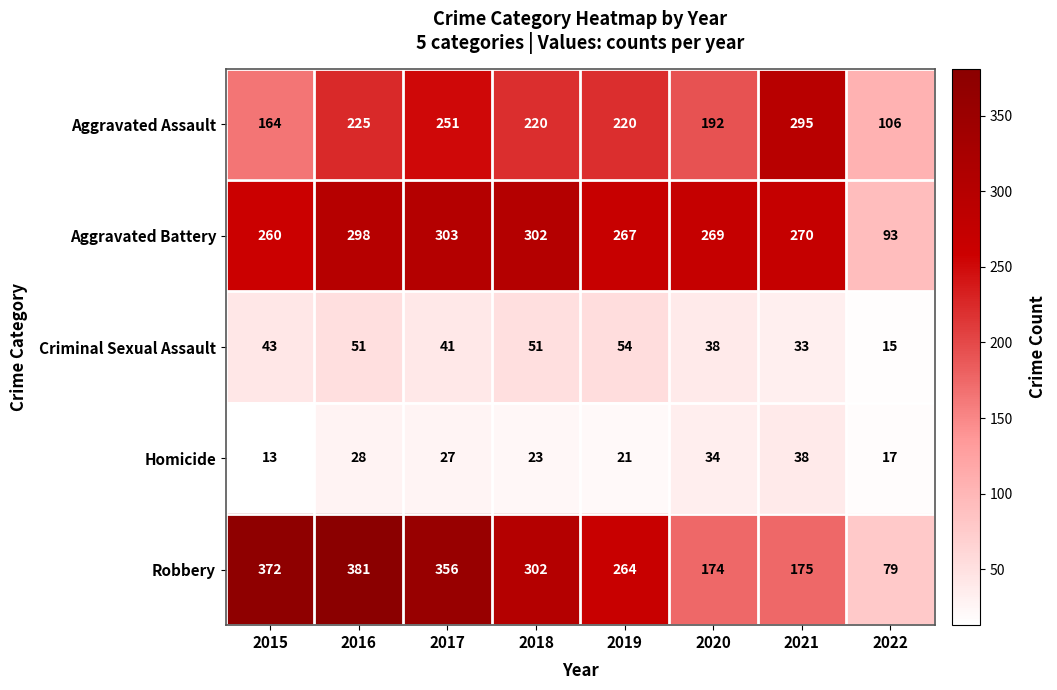

Which label corresponds to the smallest value in the chart?

2015